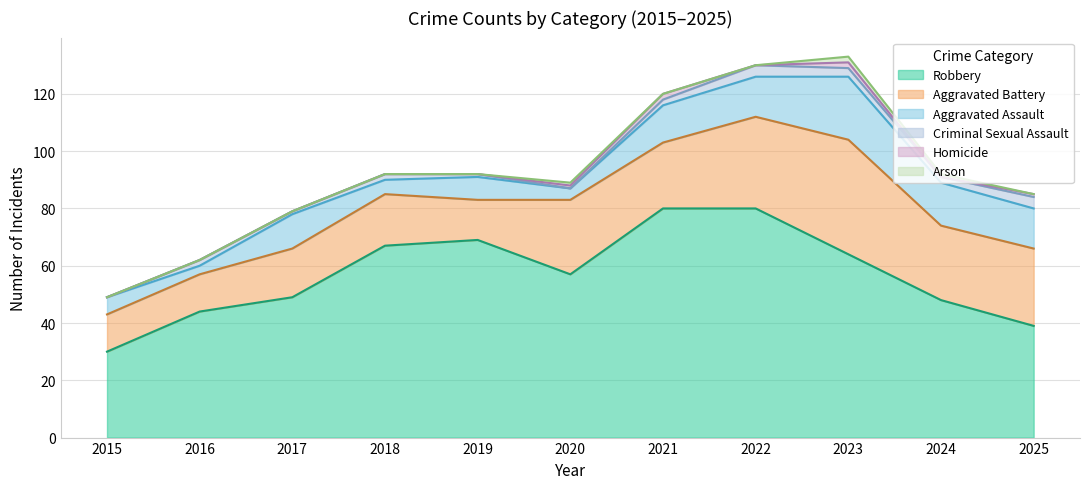

True or false: Arson has more than 1 points higher than both neighbors.

True